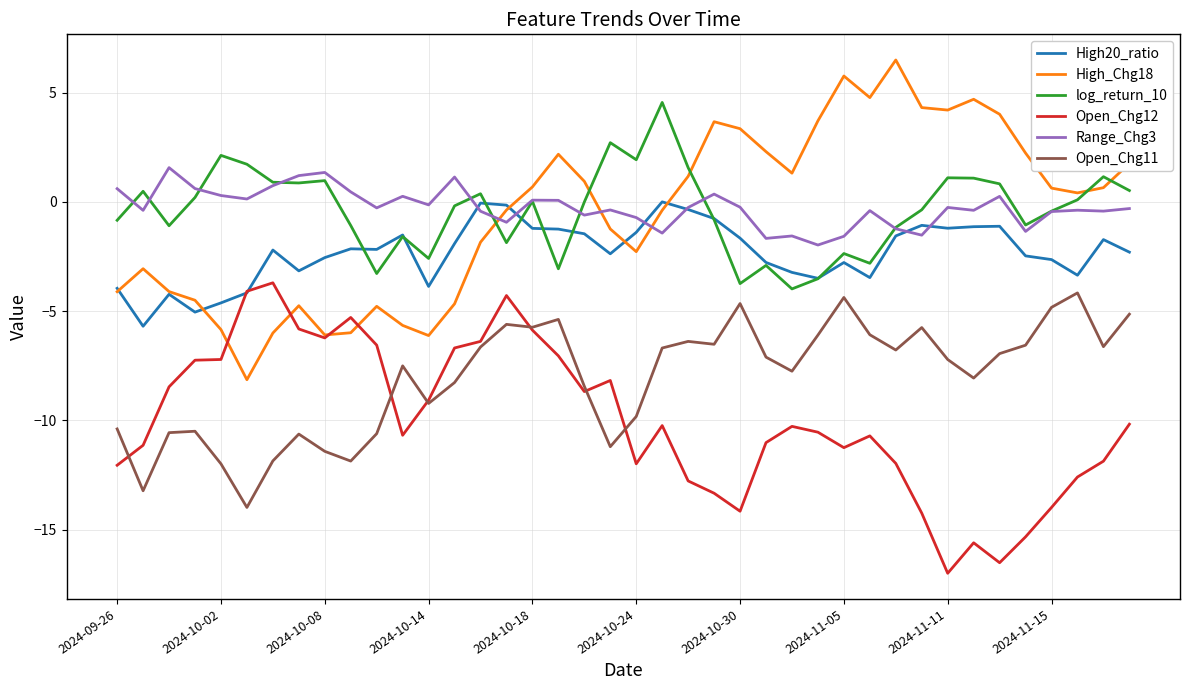

True or false: Open_Chg11 and Range_Chg3 intersect in this chart.

False